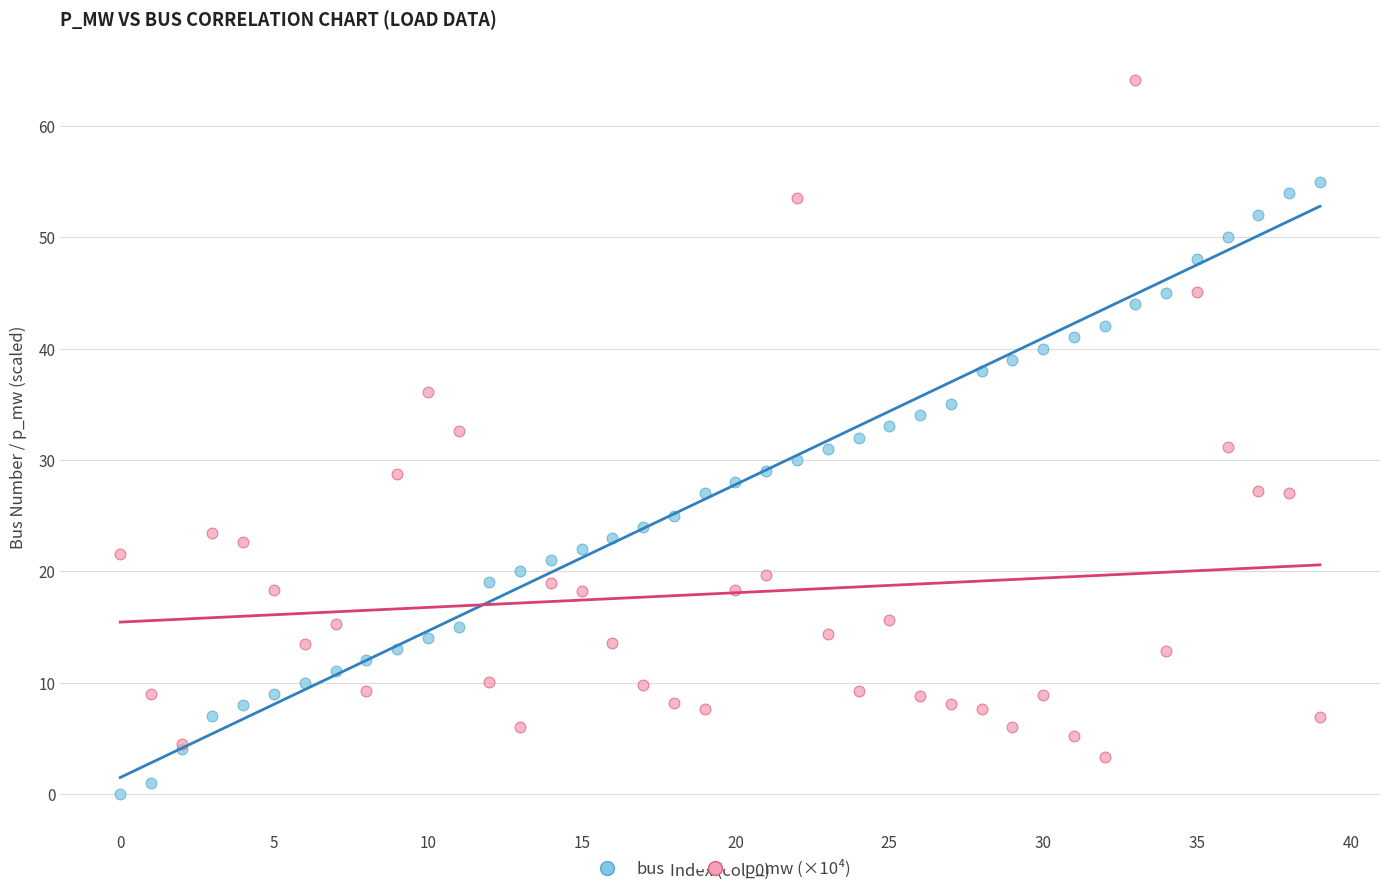

Which series has the largest Y range (max minus min)?

p_mw (×10⁴)